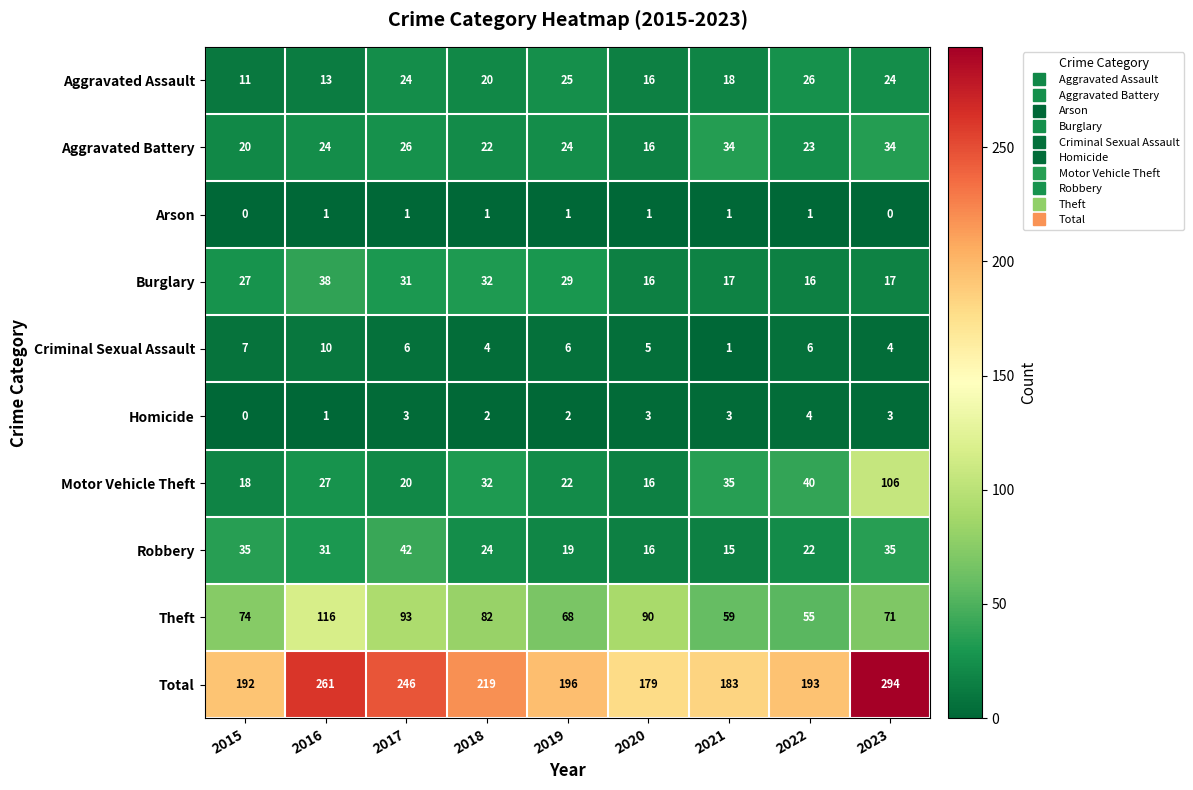

Count the number of categories in the chart.

9